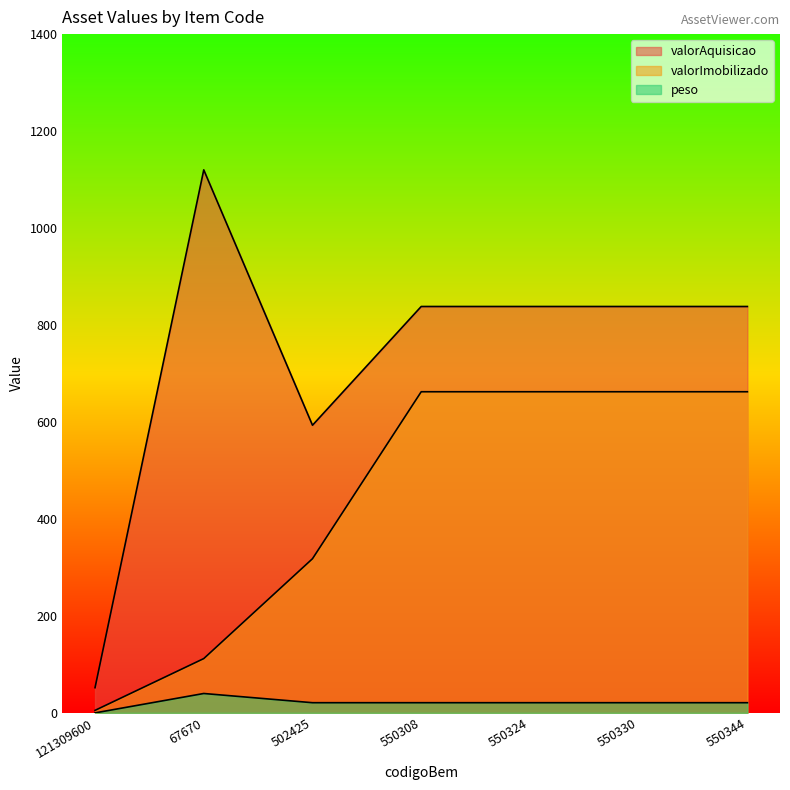

What is the sum of all valorAquisicao values?

5118.1